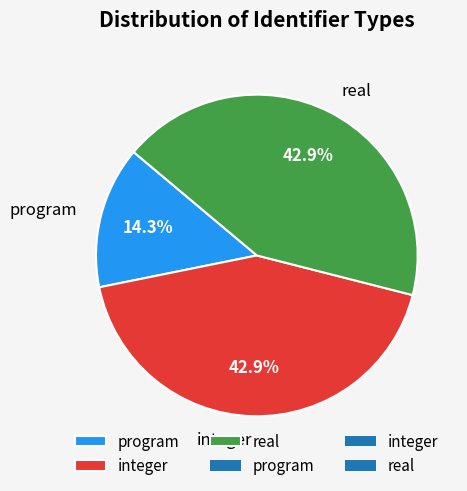

To the nearest percent, what portion does integer represent?

43%